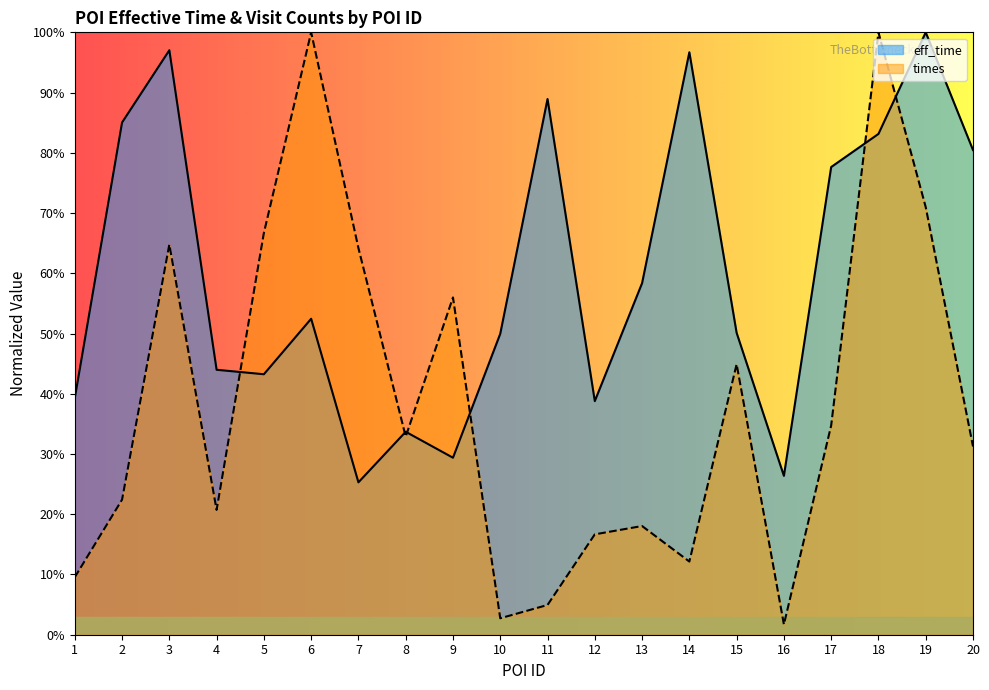

What is the difference between the times values at 6 and 7?

0.4